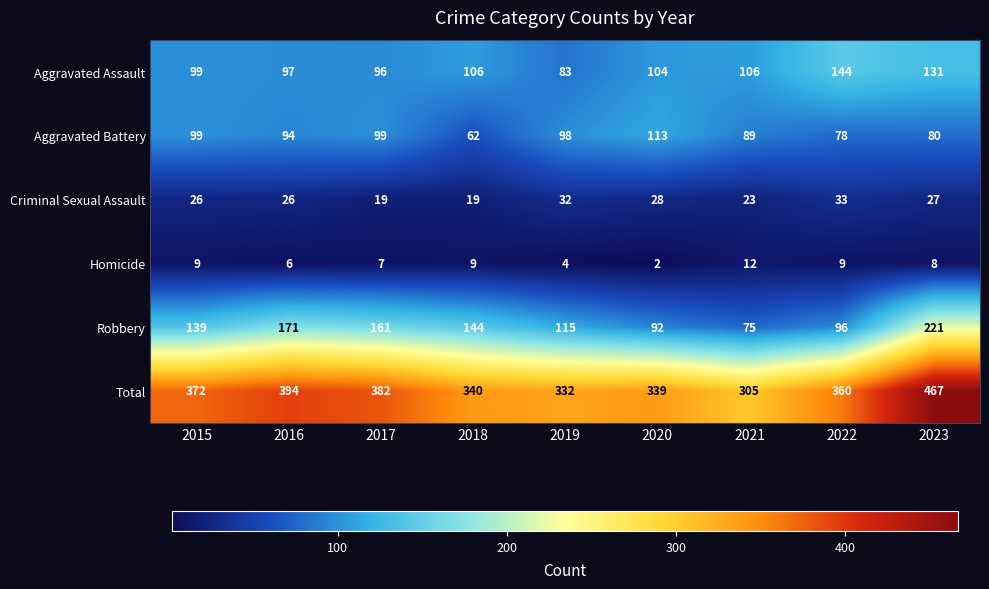

What is the greatest value displayed?

467